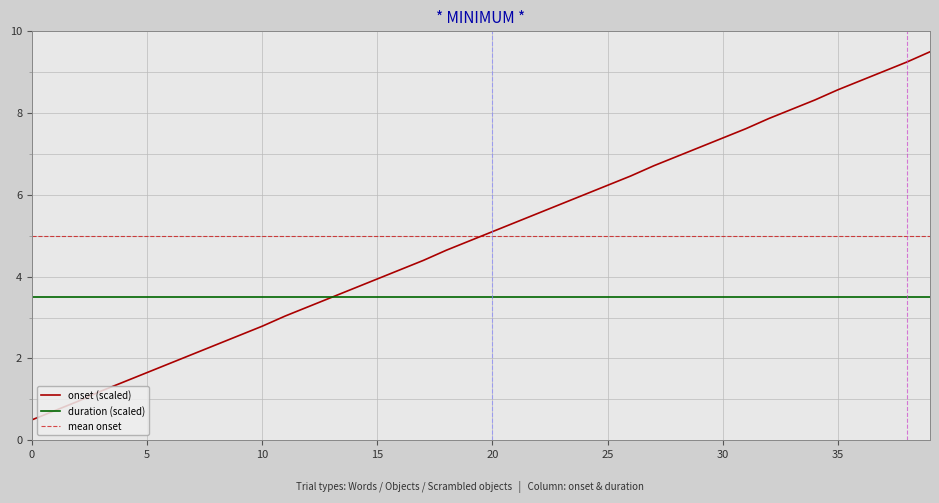

Is it true that duration (scaled) equals 3.5 at 10?

True